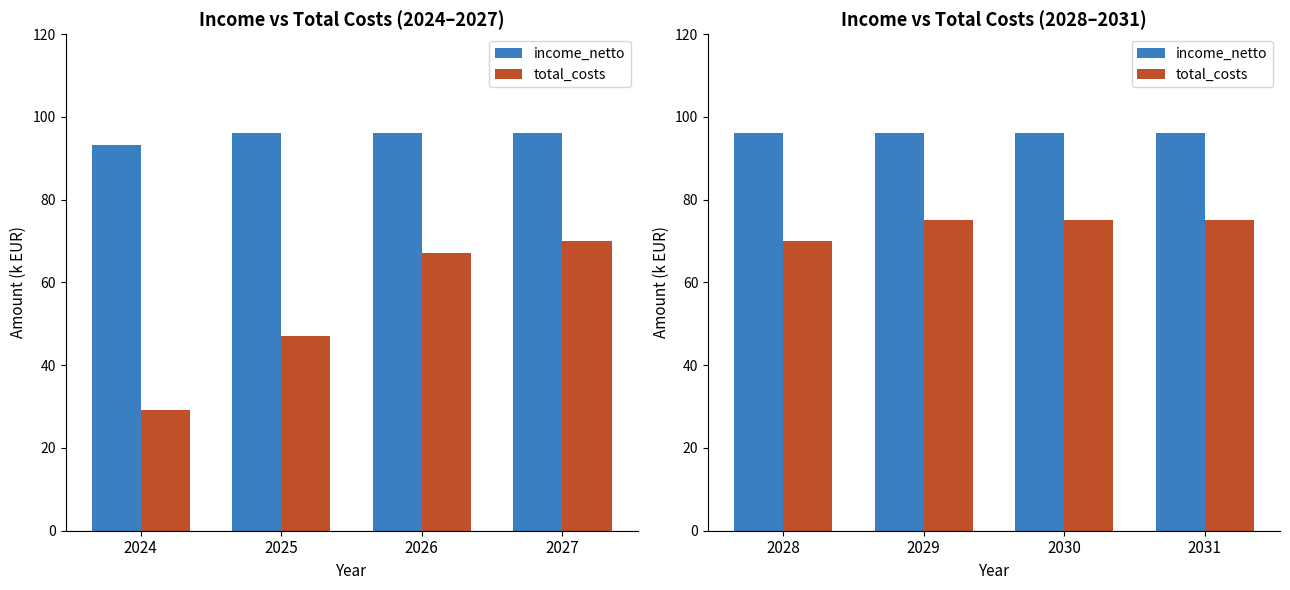

What are all the series names shown in the legend?

income_netto, total_costs